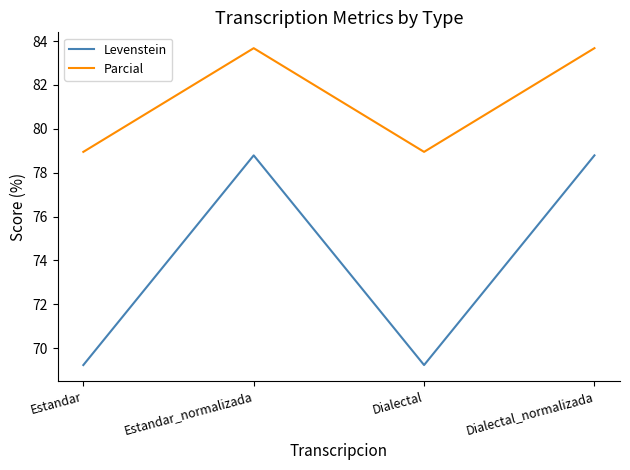

Reading left to right, extract all data points from this chart.

Levenstein: 69.2	78.8	69.2	78.8
Parcial: 78.9	83.7	78.9	83.7